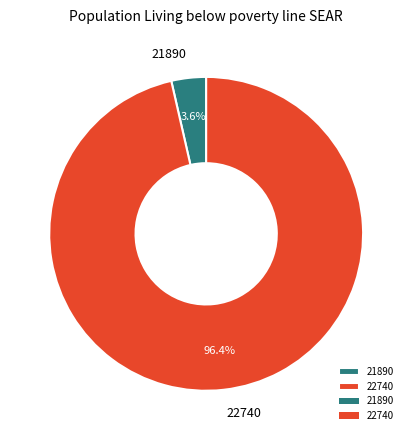

Does 21890 account for over 50% of the chart?

No